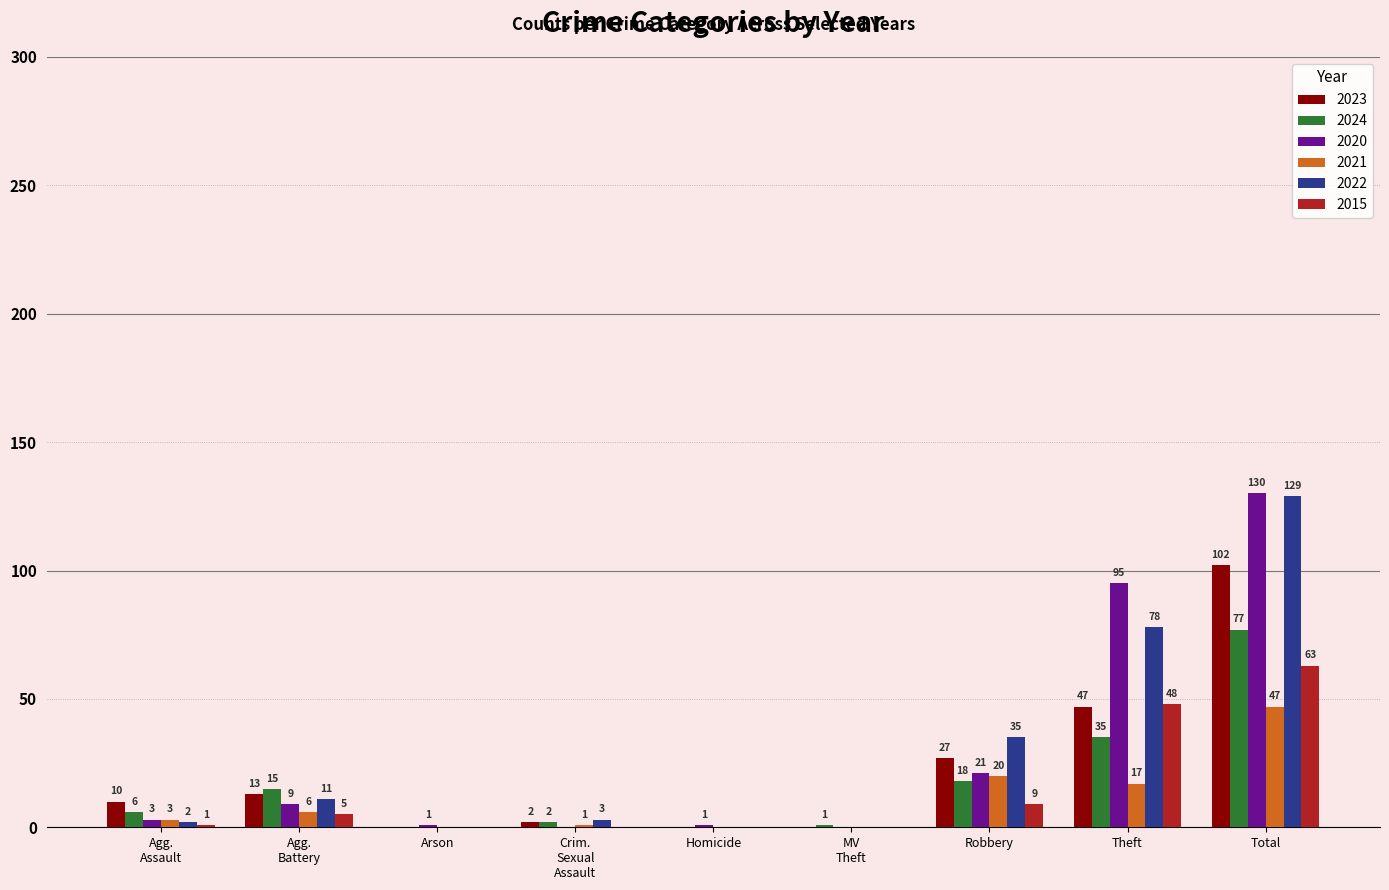

How many groups of bars are there?

9